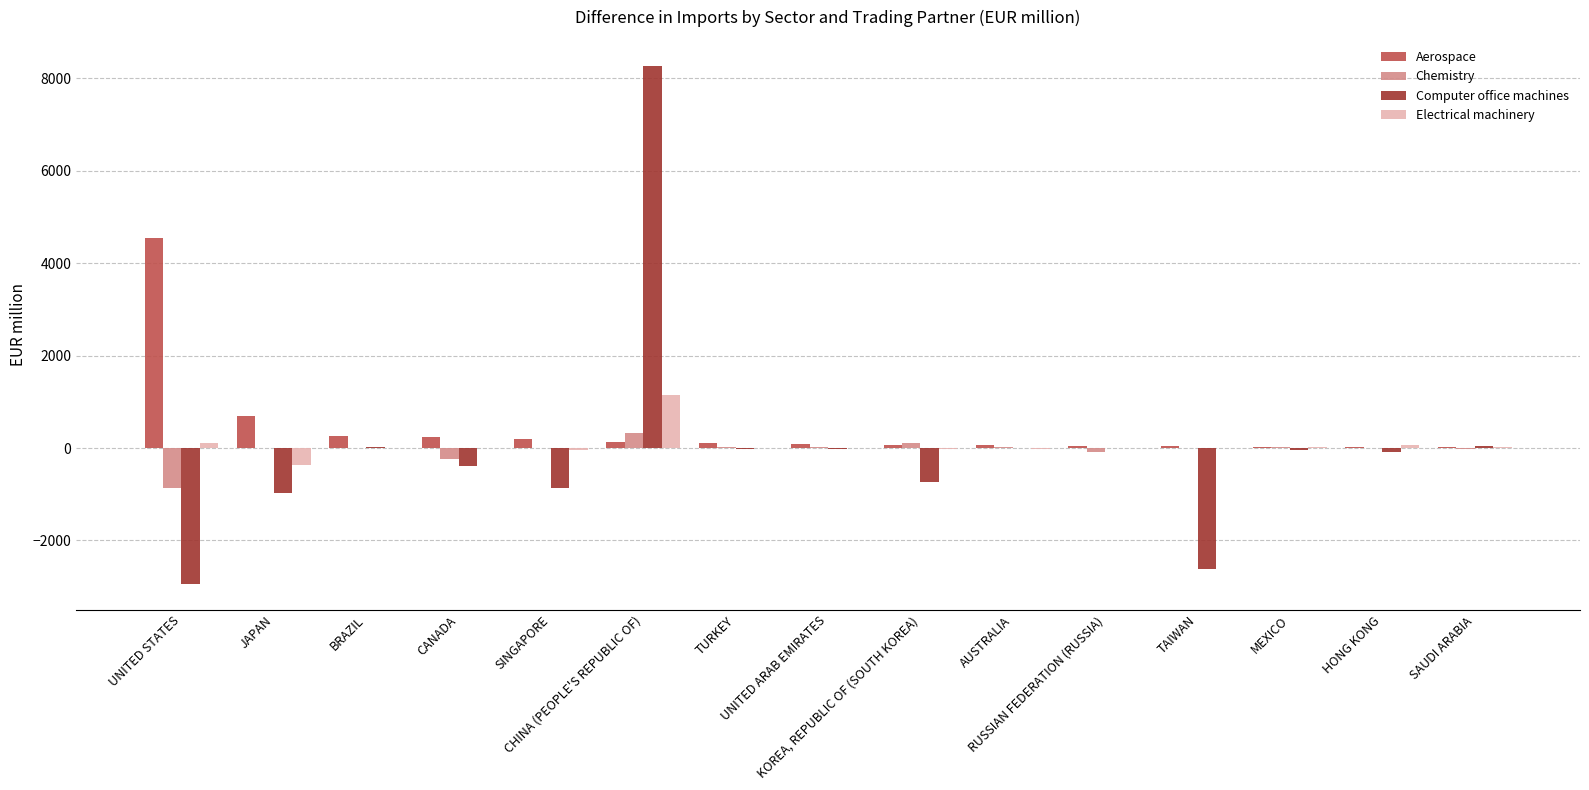

Which series has the widest spread of values?

Computer office machines